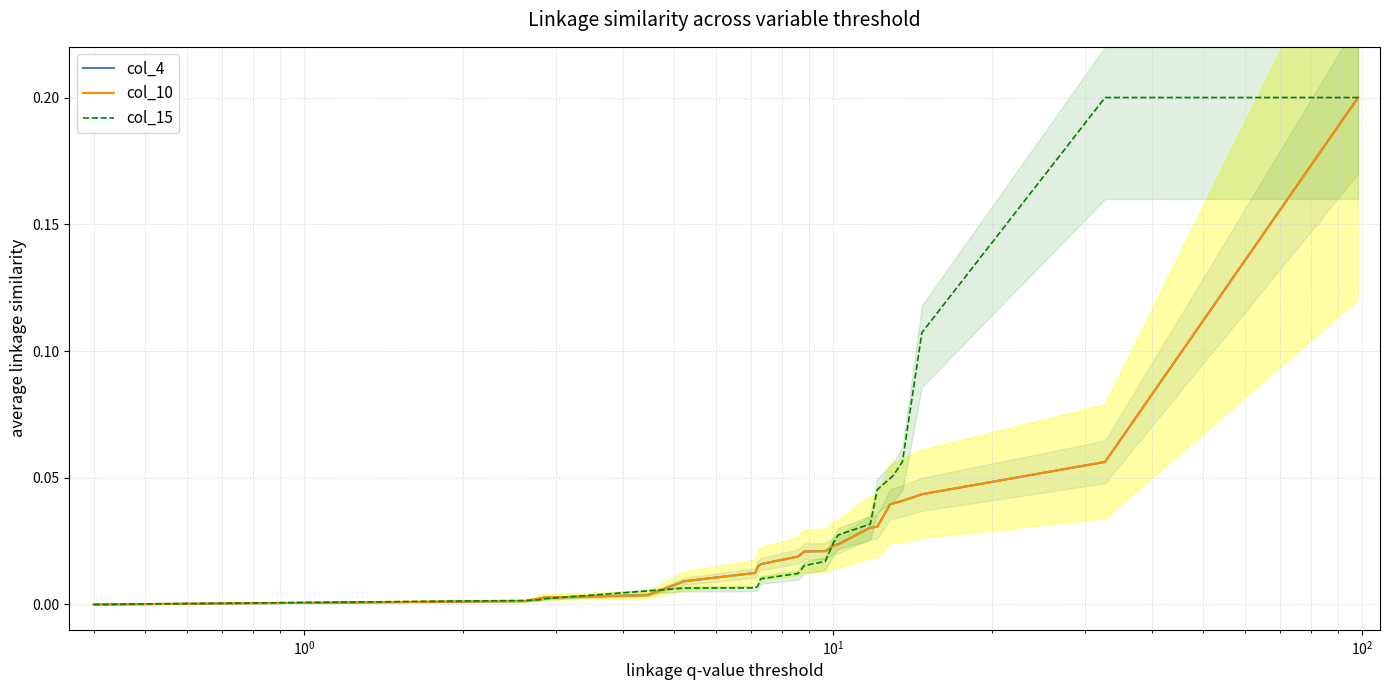

Rank the series by their maximum value, from highest to lowest.

col_4, col_10, col_15